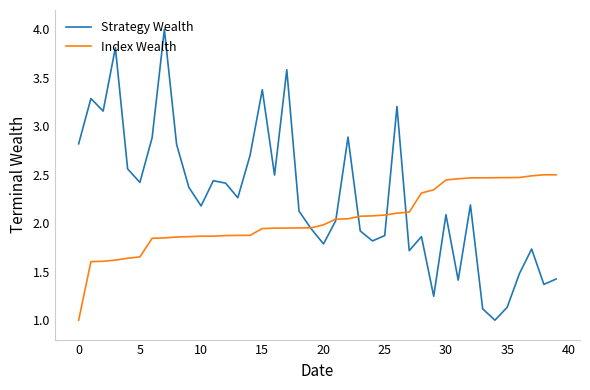

How many intersections are there between Index Wealth and Strategy Wealth?

5